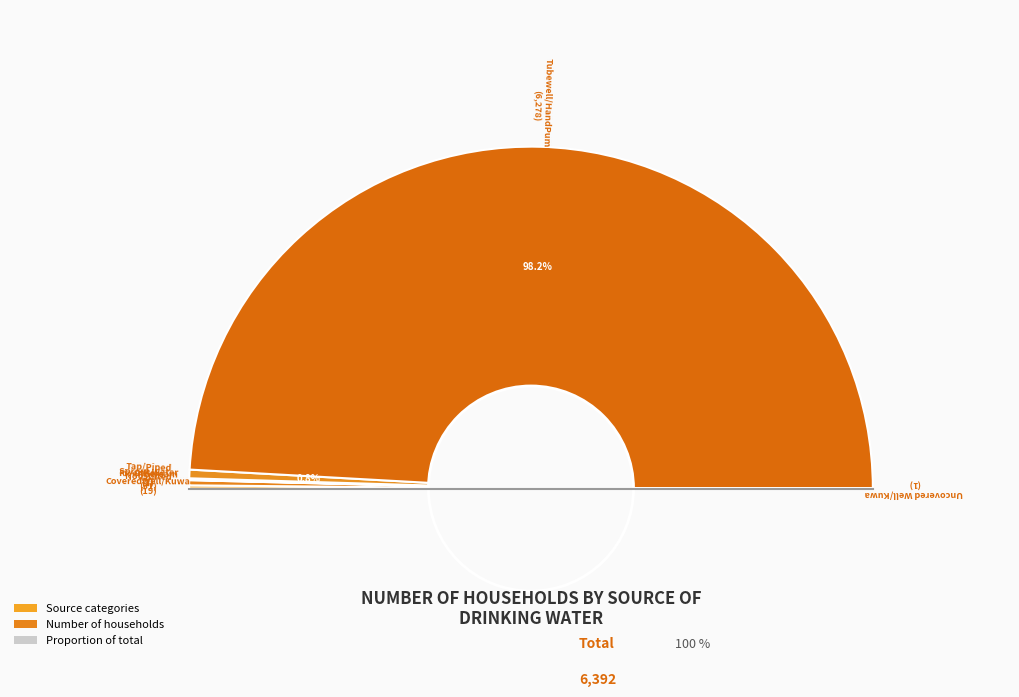

What is the change in value from CoveredWell/Kuwa to Uncovered Well/Kuwa?

-18